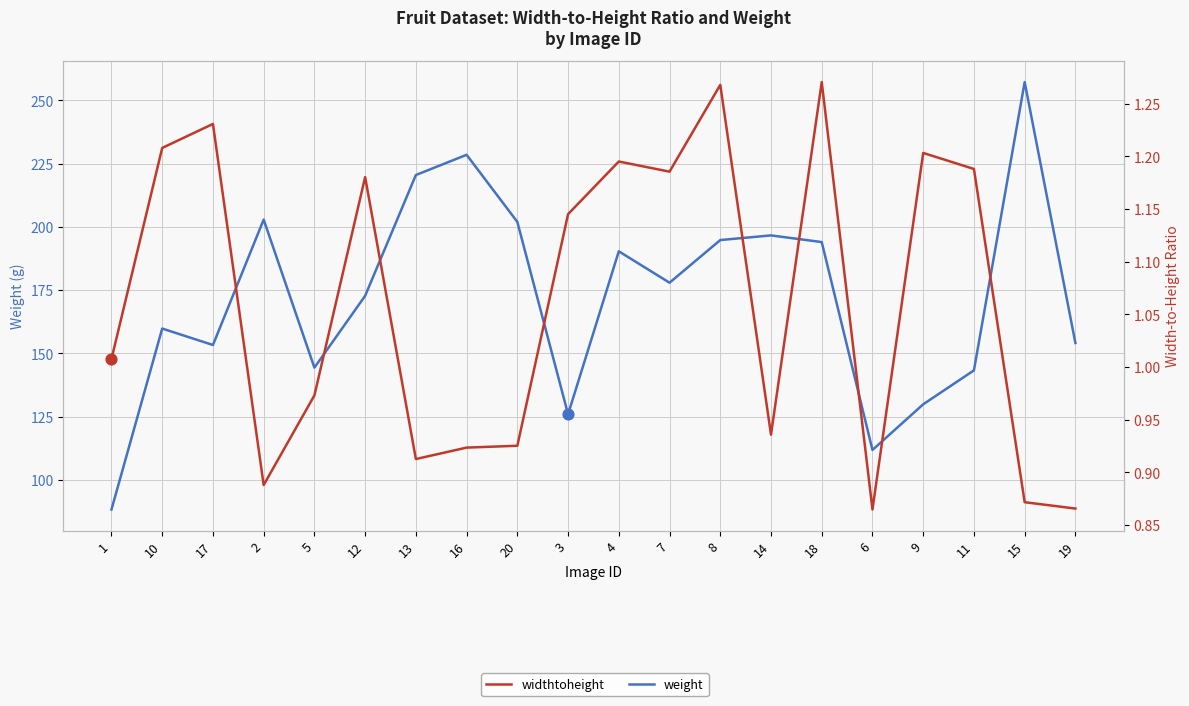

What is the total value across all series at 12?

174.0